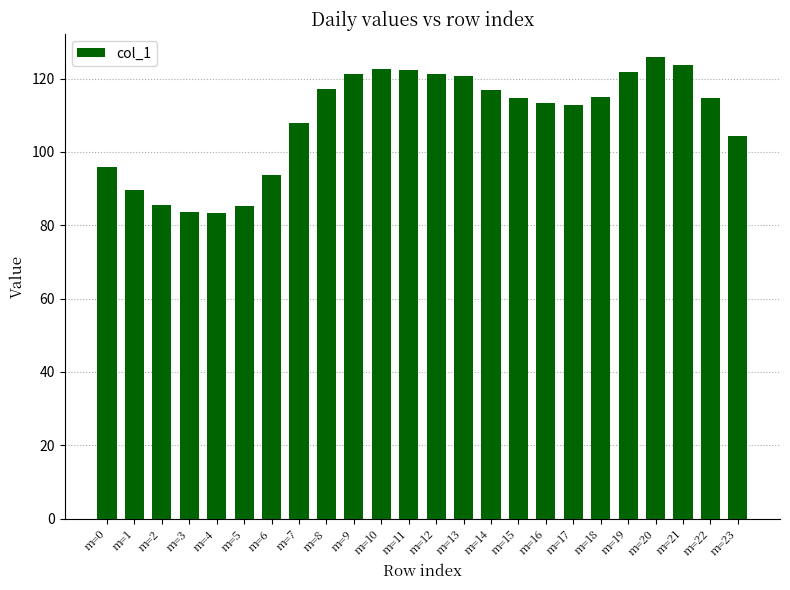

What is the change in value from m=10 to m=16?

-9.5